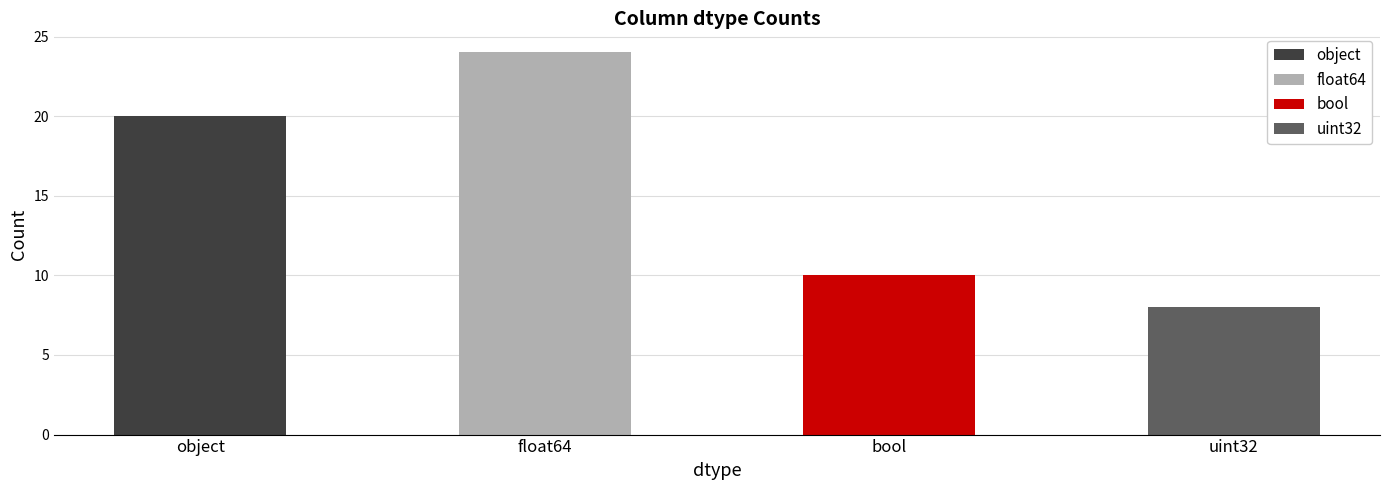

What position from the right is float64?

3